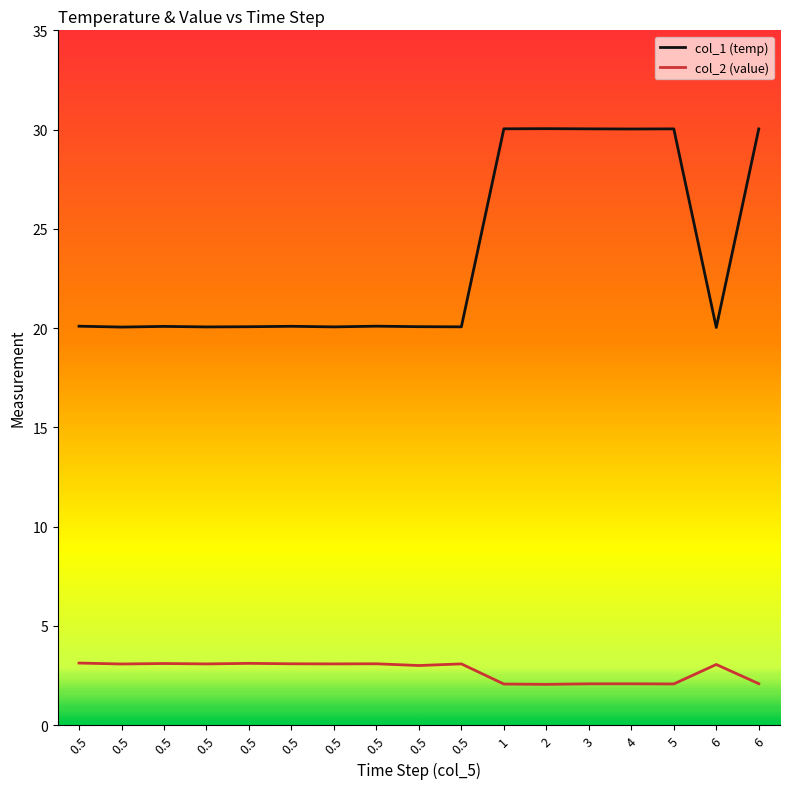

What is the smallest value displayed?

2.0